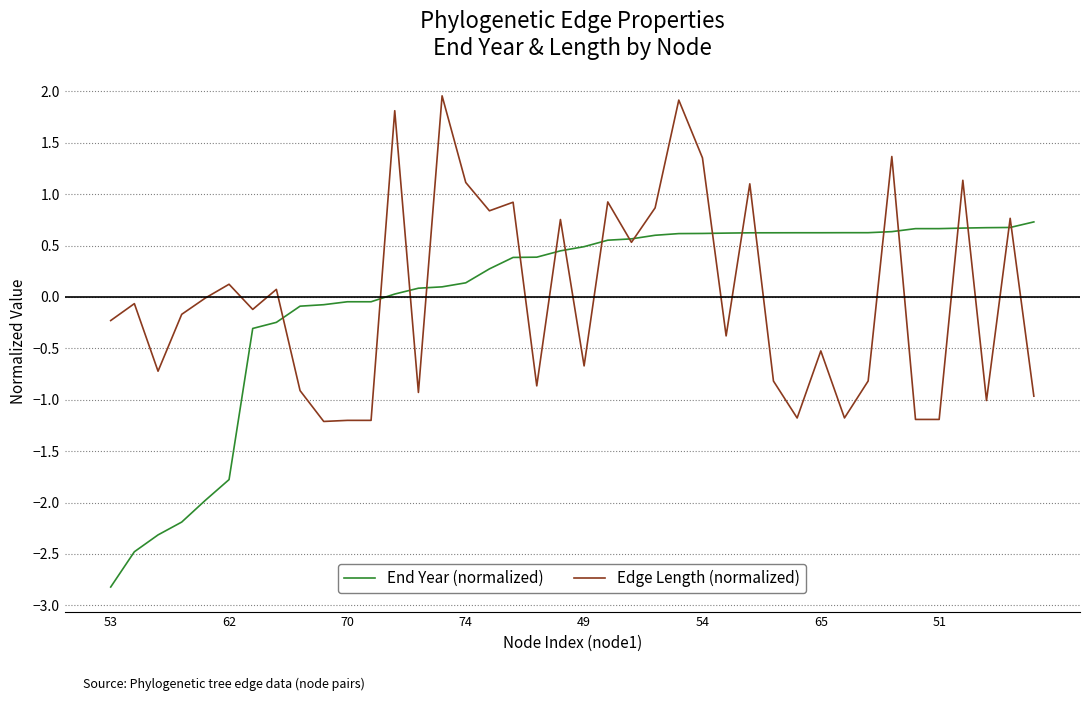

What is the minimum value shown in the chart?

-2.8